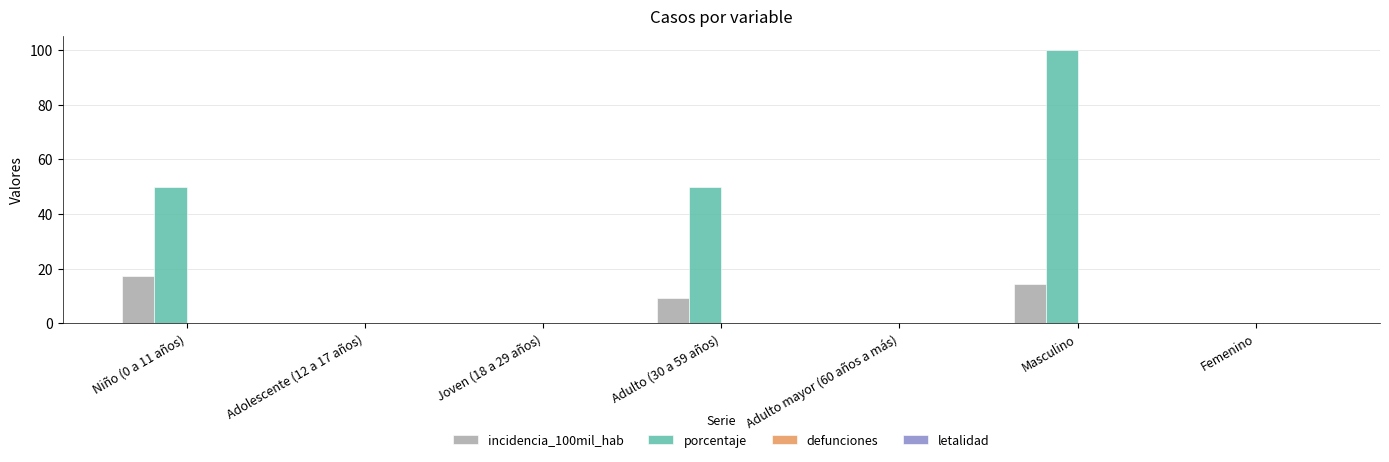

What is the difference between the incidencia_100mil_hab values at Femenino and Masculino?

14.3